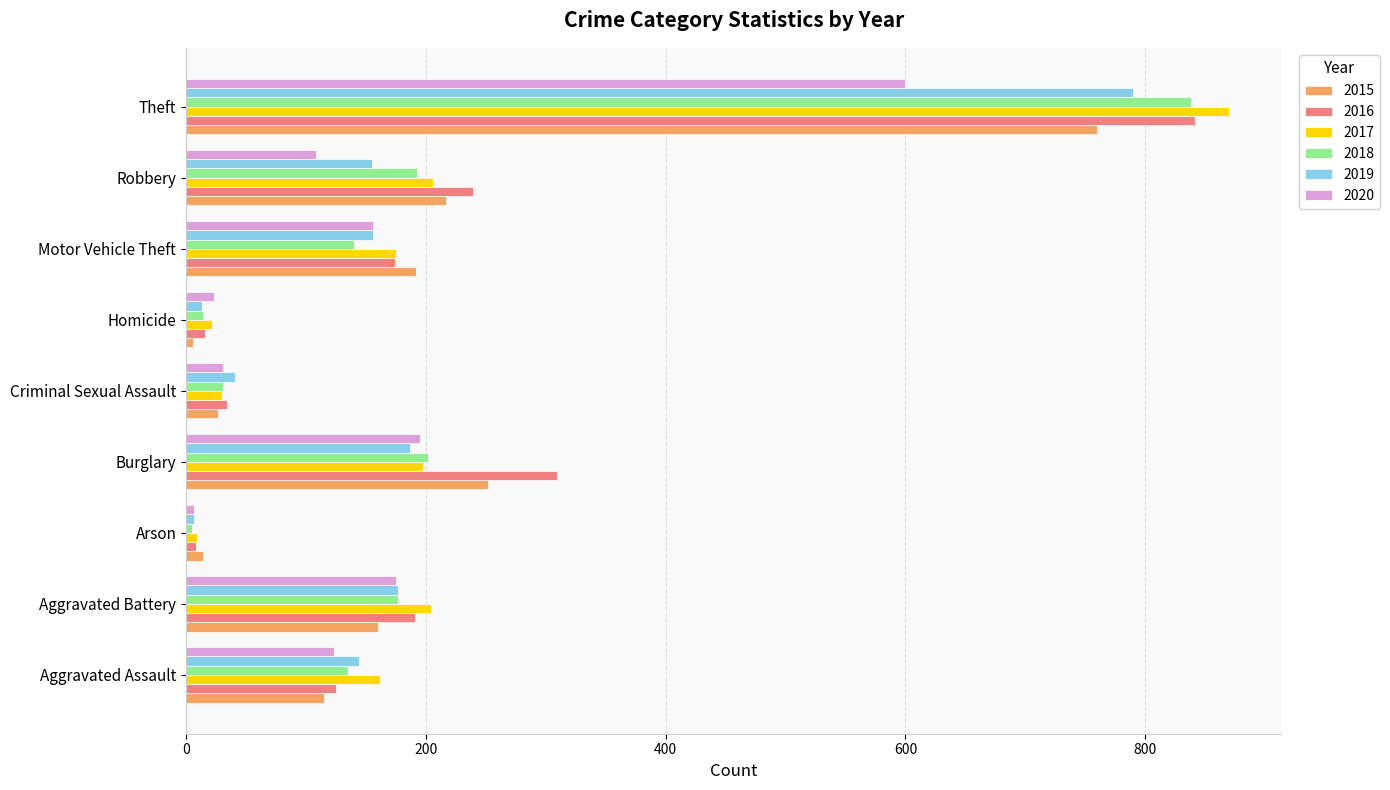

Read the 2015 value at Criminal Sexual Assault.

27